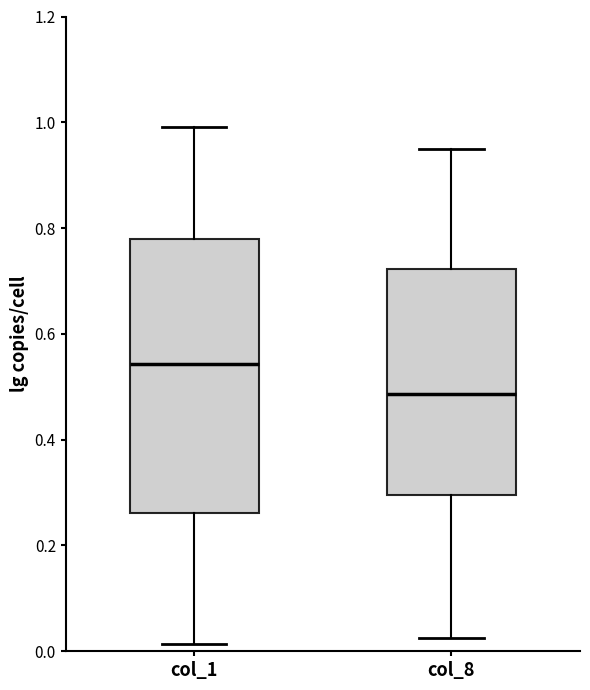

Comparing the boxes themselves (not the whiskers), which one is the tallest?

col_1